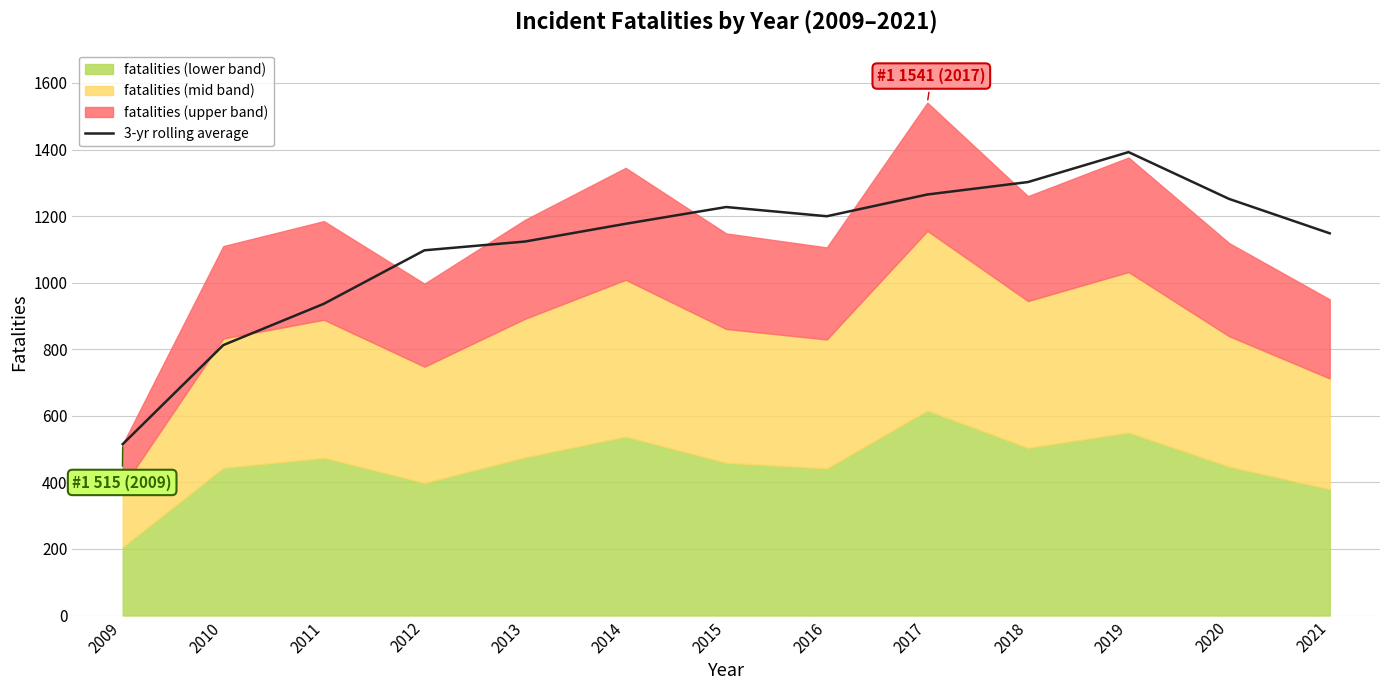

What is the approximate value at 2013?

1123.7